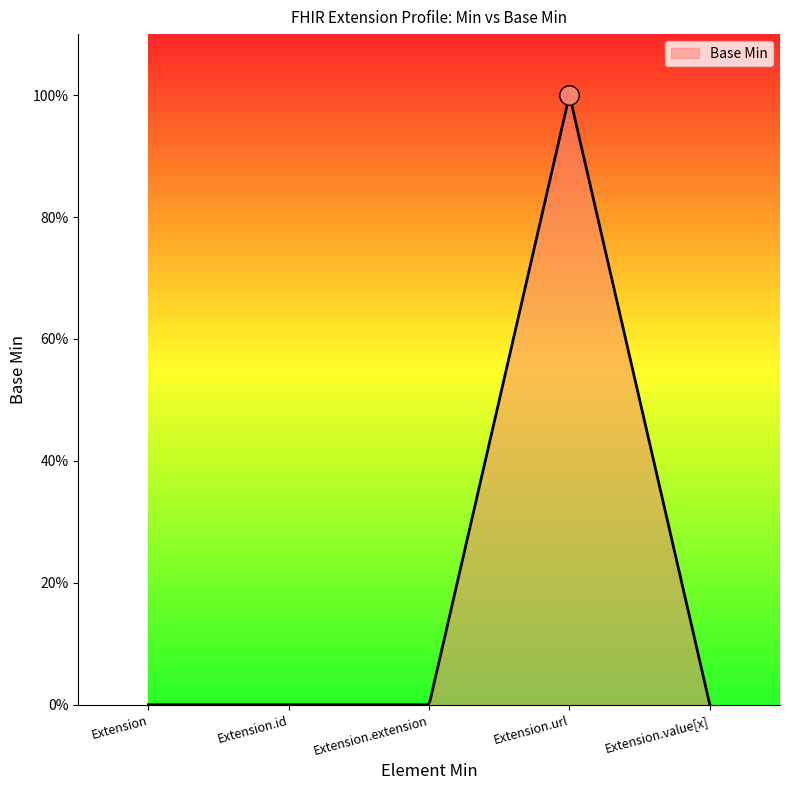

True or false: there are more than 0 points higher than both neighbors.

True